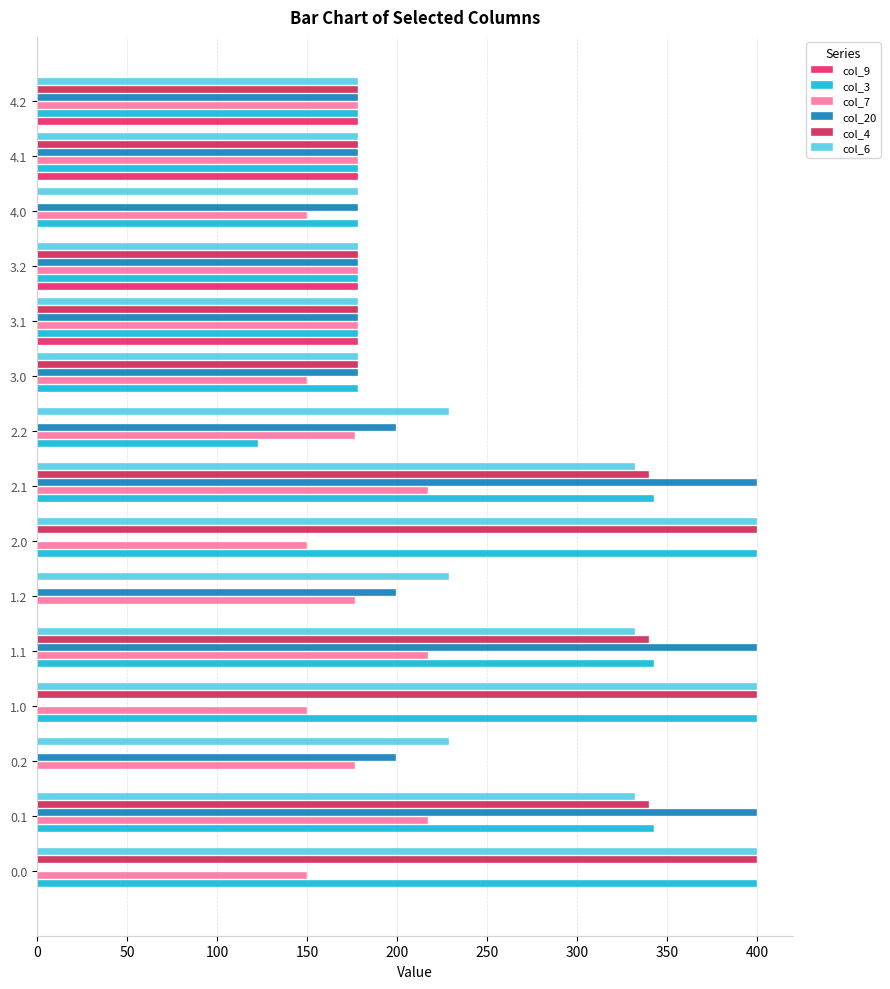

What is the average value of the col_3 series?

227.9